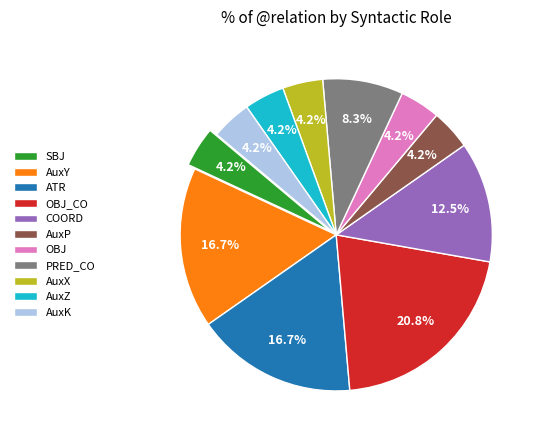

Is it true that OBJ_CO is 33% of the pie?

False